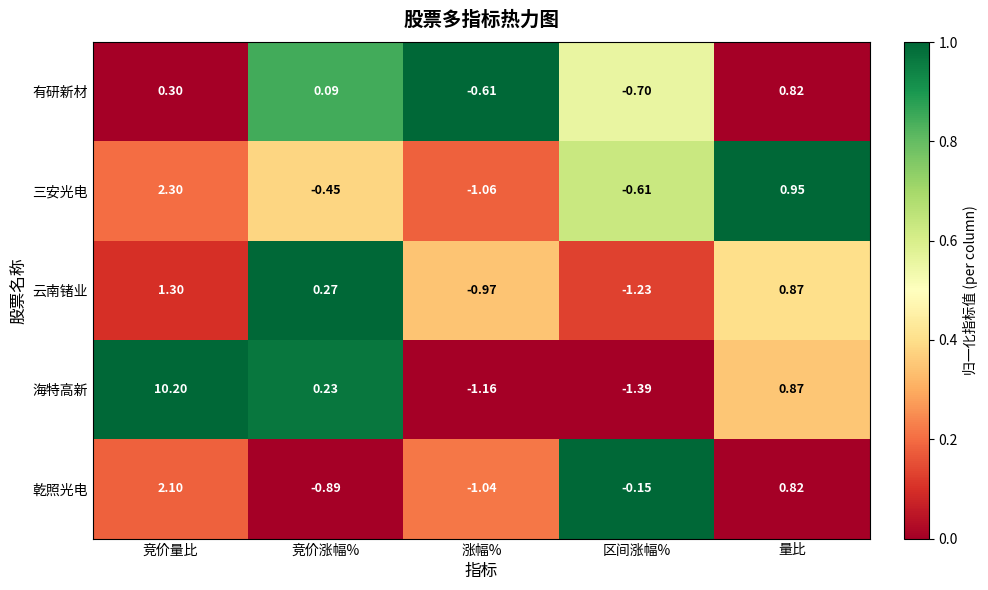

Which category has the lowest value across all series?

区间涨幅%